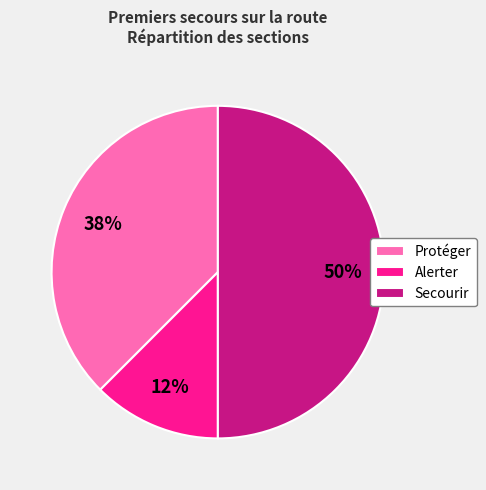

Does Alerter account for over 50% of the chart?

No